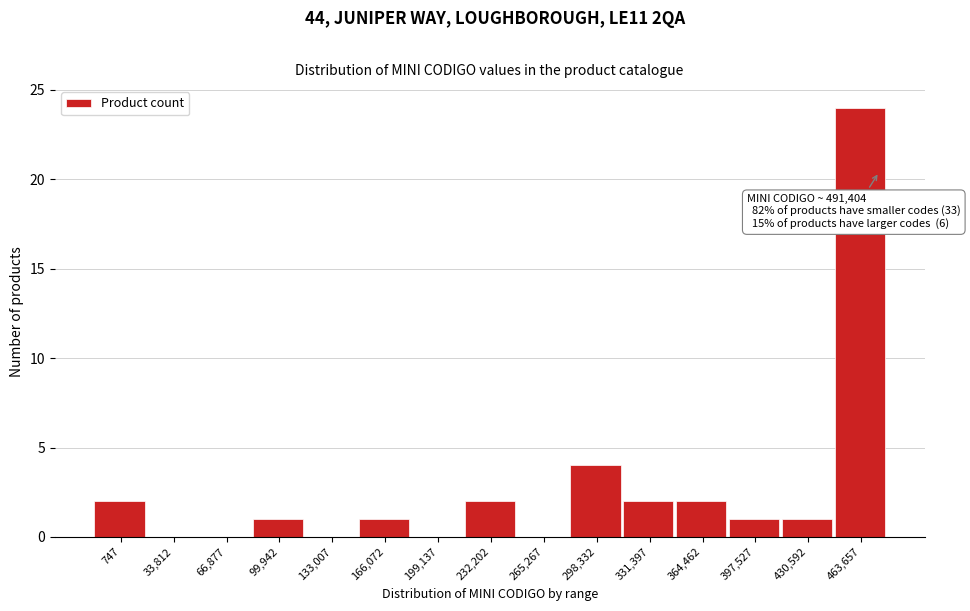

Reading right to left, extract all data points from this chart.

463,657=24	430,592=1	397,527=1	364,462=2	331,397=2	298,332=4	265,267=0	232,202=2	199,137=0	166,072=1	133,007=0	99,942=1	66,877=0	33,812=0	747=2